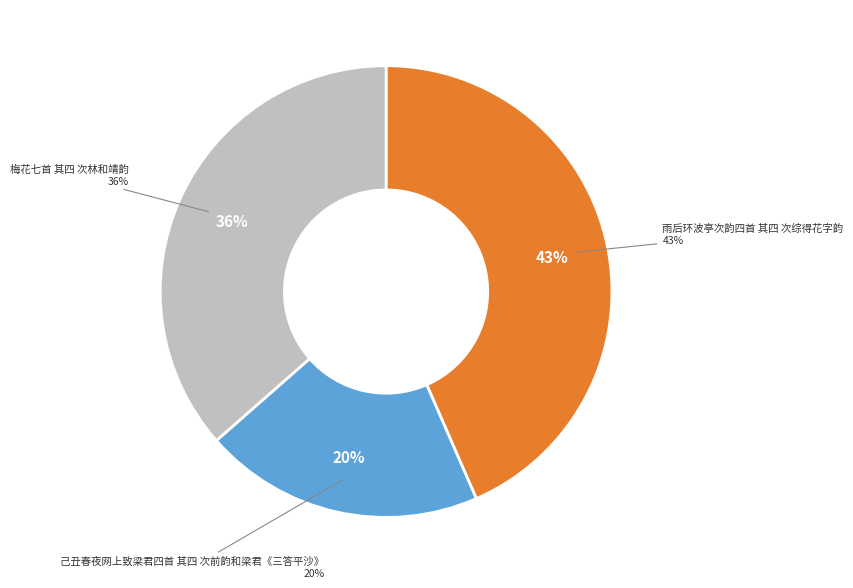

Count the number of slices in the pie.

3